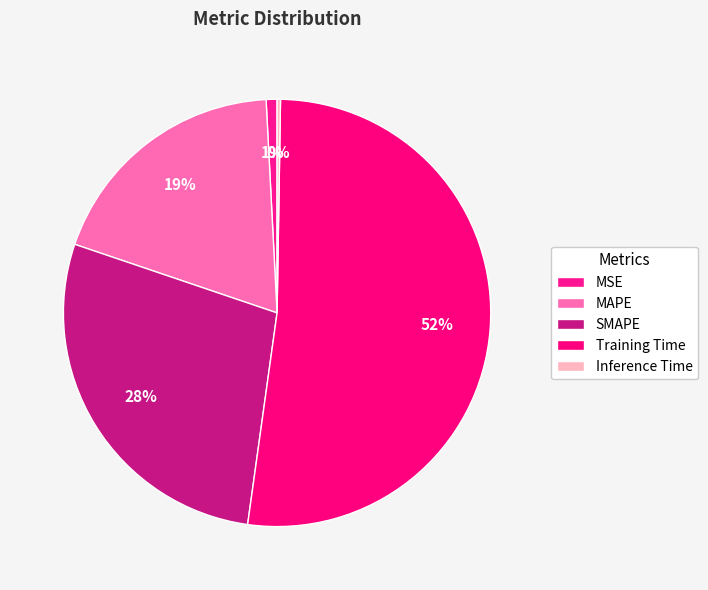

To the nearest percent, what is the difference between the largest and smallest slice percentages?

52%